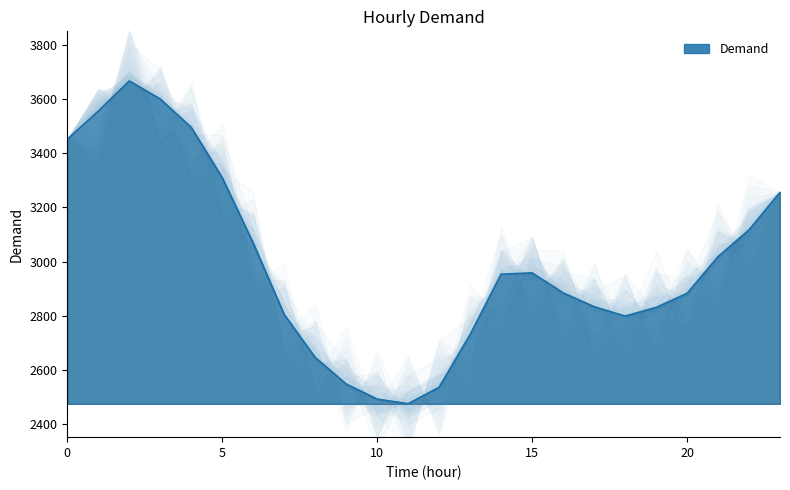

What is the difference between the values at 12 and 15?

423